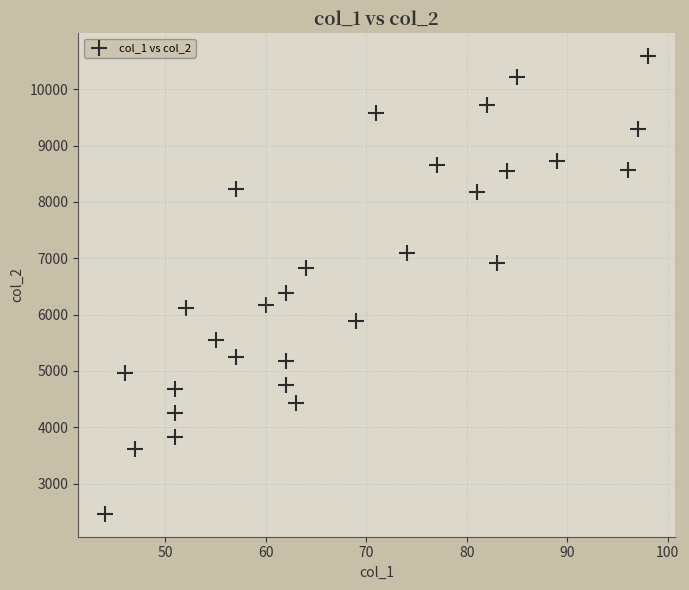

What is the range of X values (max minus min)?

54